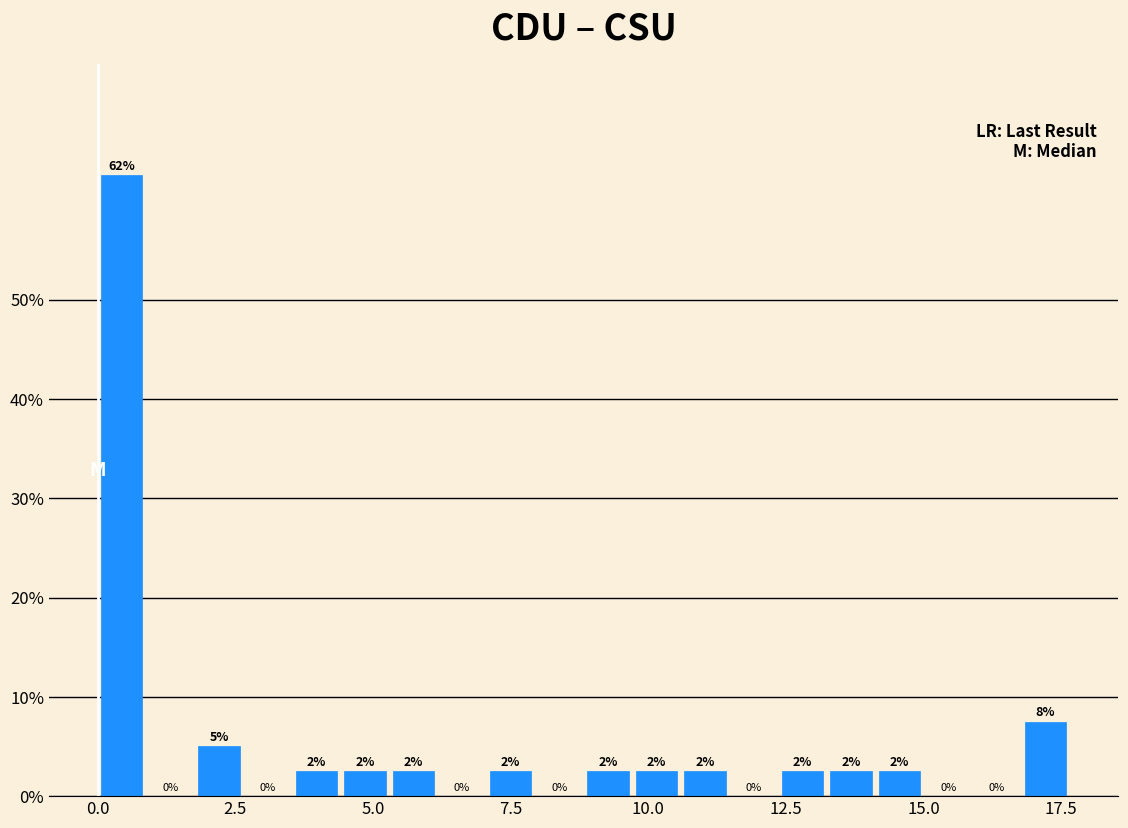

Around what value on the x-axis is the tallest bar? Give the approximate position of its centre, as read against the axis.

0.5